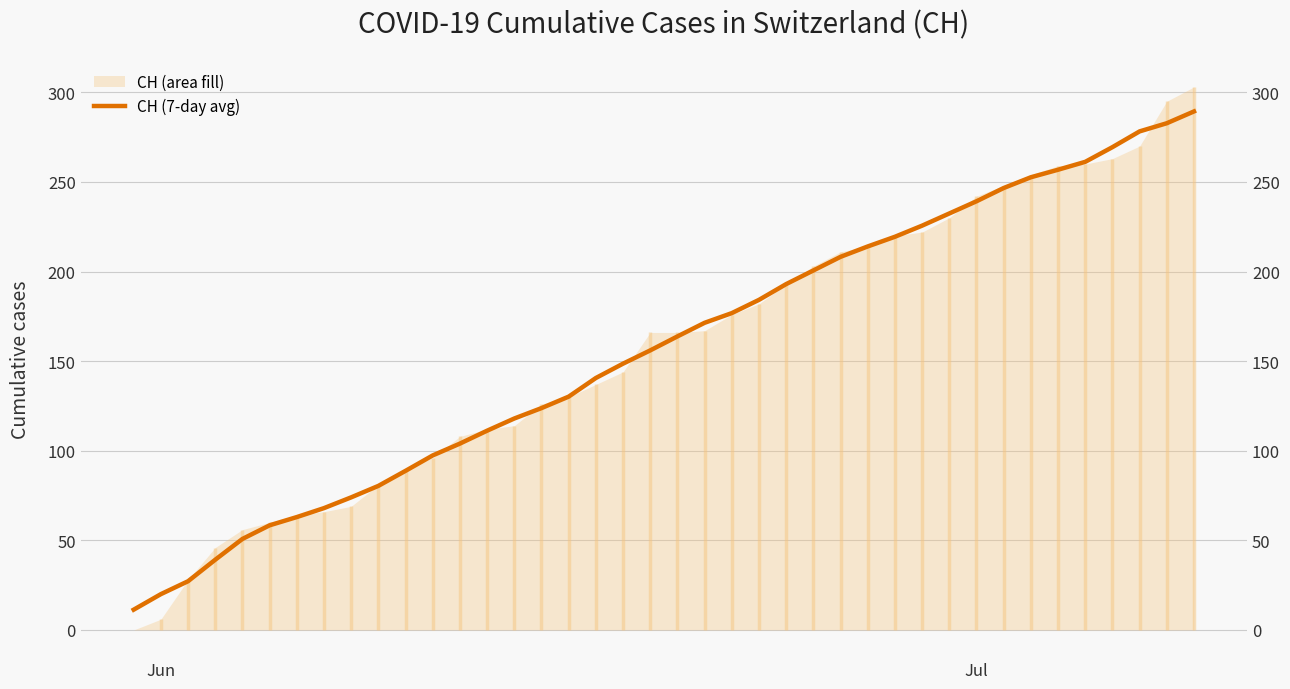

Does the chart display data point markers on the line(s)?

No